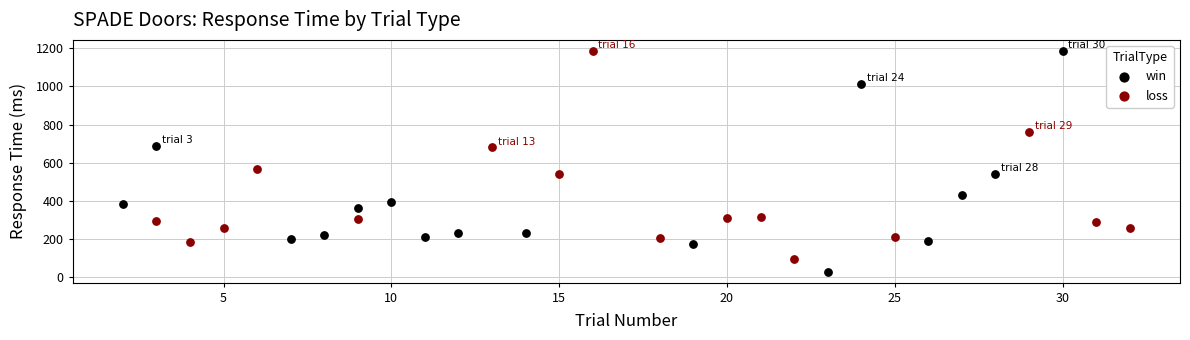

Which series has the largest Y range (max minus min)?

win